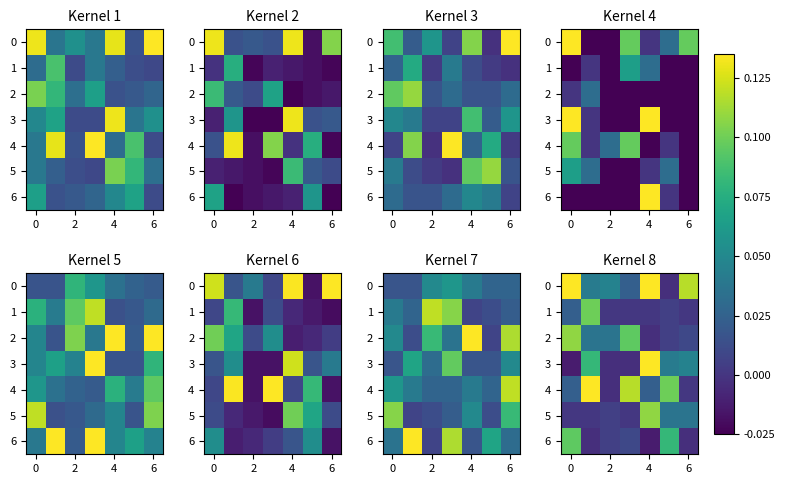

What is the sum of the row_2 values at 2 and −2?

0.1